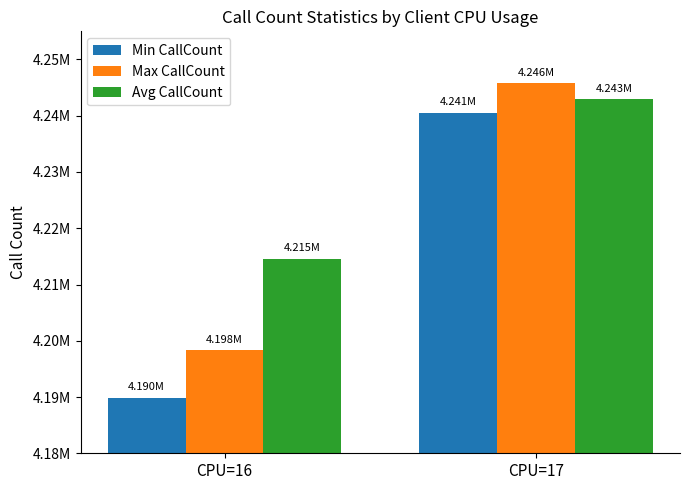

The value of Max CallCount at CPU=17 is 5523279. True or false?

False